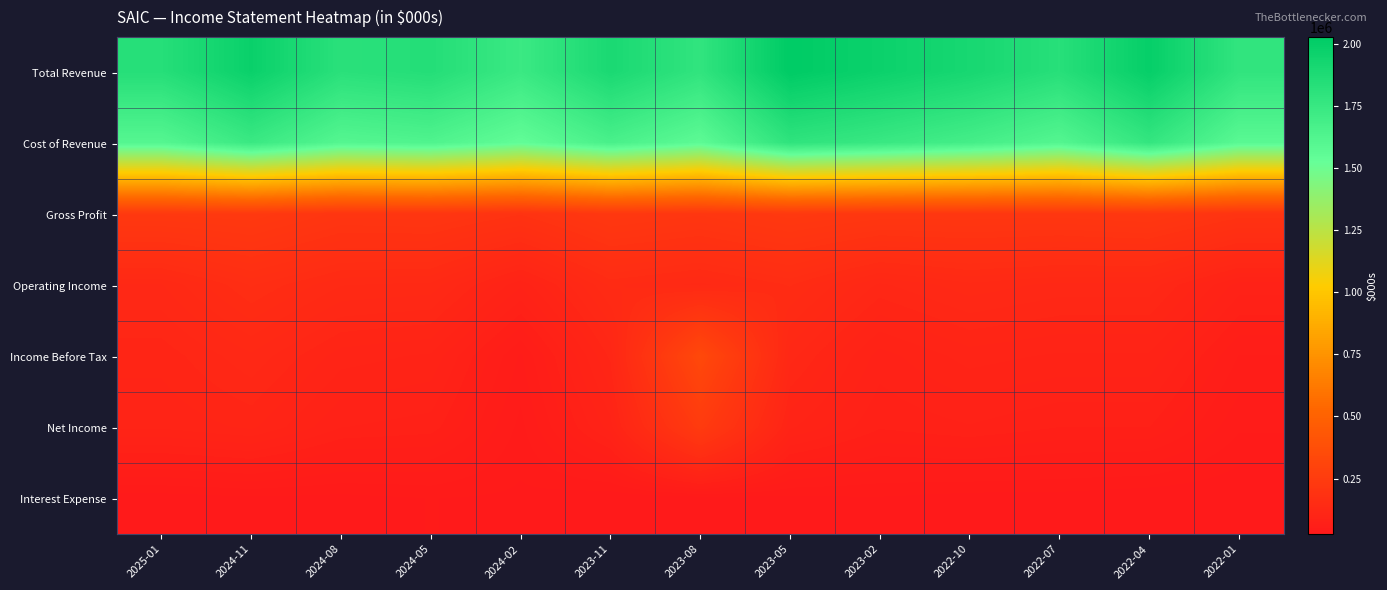

Reading left to right, what are all the values shown in this chart?

Total Revenue: 2025-01=1838000	2024-11=1976000	2024-08=1818000	2024-05=1847000	2024-02=1737000	2023-11=1895000	2023-08=1784000	2023-05=2028000	2023-02=1968000	2022-10=1909000	2022-07=1831000	2022-04=1996000	2022-01=1782000
Cost of Revenue: 2025-01=1606000	2024-11=1739000	2024-08=1608000	2024-05=1634000	2024-02=1545000	2023-11=1666000	2023-08=1568000	2023-05=1793000	2023-02=1746000	2022-10=1688000	2022-07=1612000	2022-04=1770000	2022-01=1585000
Gross Profit: 2025-01=232000	2024-11=237000	2024-08=210000	2024-05=213000	2024-02=192000	2023-11=229000	2023-08=216000	2023-05=235000	2023-02=222000	2022-10=221000	2022-07=219000	2022-04=226000	2022-01=197000
Operating Income: 2025-01=127000	2024-11=160000	2024-08=136000	2024-05=133000	2024-02=90000	2023-11=145000	2023-08=133000	2023-05=152000	2023-02=118000	2022-10=133000	2022-07=125000	2022-04=125000	2022-01=85000
Income Before Tax: 2025-01=107000	2024-11=126000	2024-08=100000	2024-05=95000	2024-02=48000	2023-11=114000	2023-08=335000	2023-05=123000	2023-02=85000	2022-10=100000	2022-07=95000	2022-04=95000	2022-01=57000
Net Income: 2025-01=98000	2024-11=106000	2024-08=81000	2024-05=77000	2024-02=39000	2023-11=93000	2023-08=247000	2023-05=98000	2023-02=74000	2022-10=80000	2022-07=73000	2022-04=73000	2022-01=43000
Interest Expense: 2025-01=29000	2024-11=32000	2024-08=31000	2024-05=34000	2024-02=32000	2023-11=27000	2023-08=29000	2023-05=32000	2023-02=33000	2022-10=30000	2022-07=30000	2022-04=27000	2022-01=26000